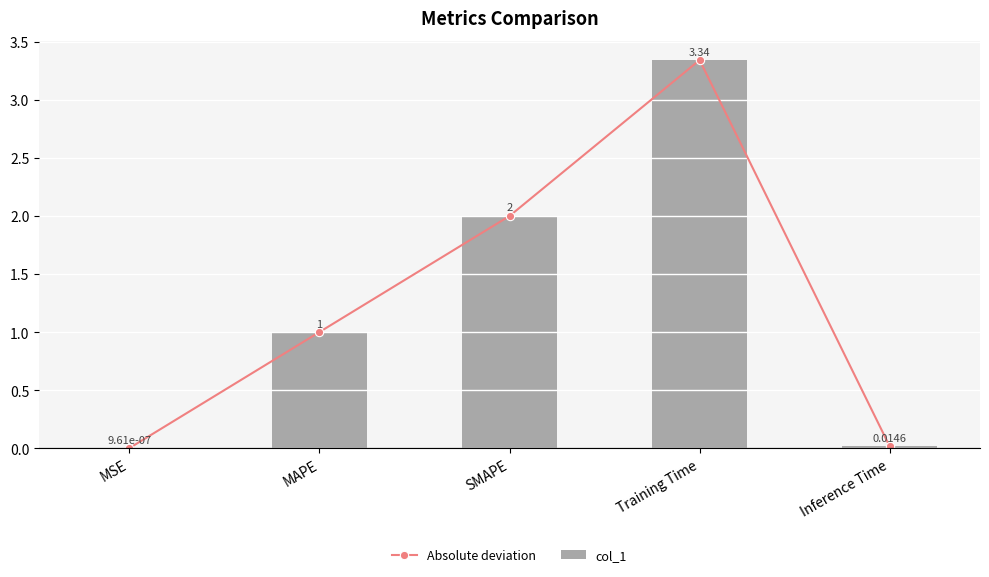

The value of col_1 at Inference Time is 0.0. True or false?

True